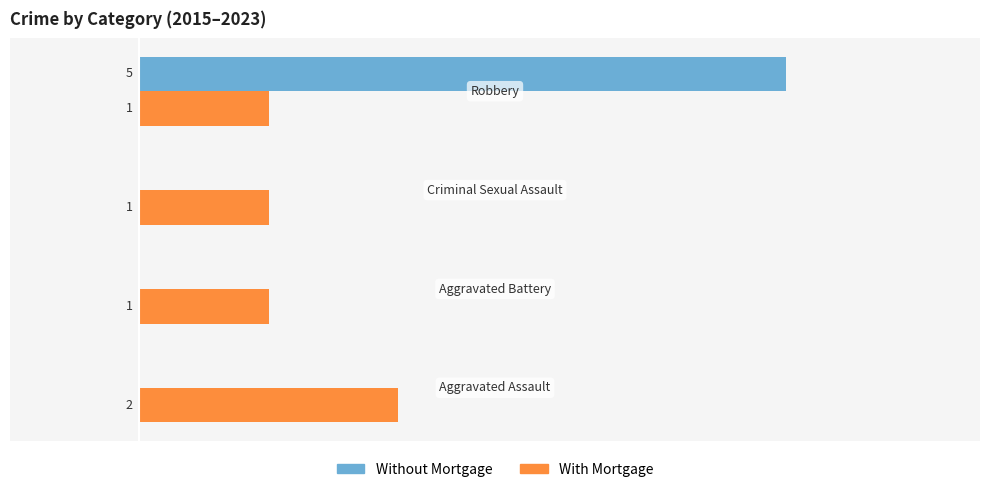

What are all the series names shown in the legend?

Without Mortgage, With Mortgage